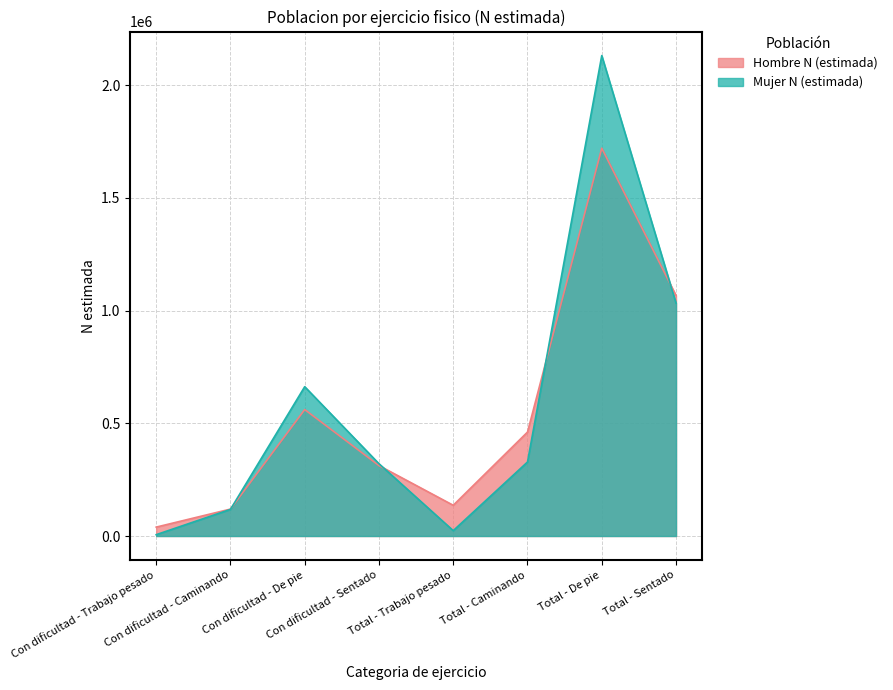

Between Con dificultad - Sentado and Total - Sentado, which is larger?

Total - Sentado